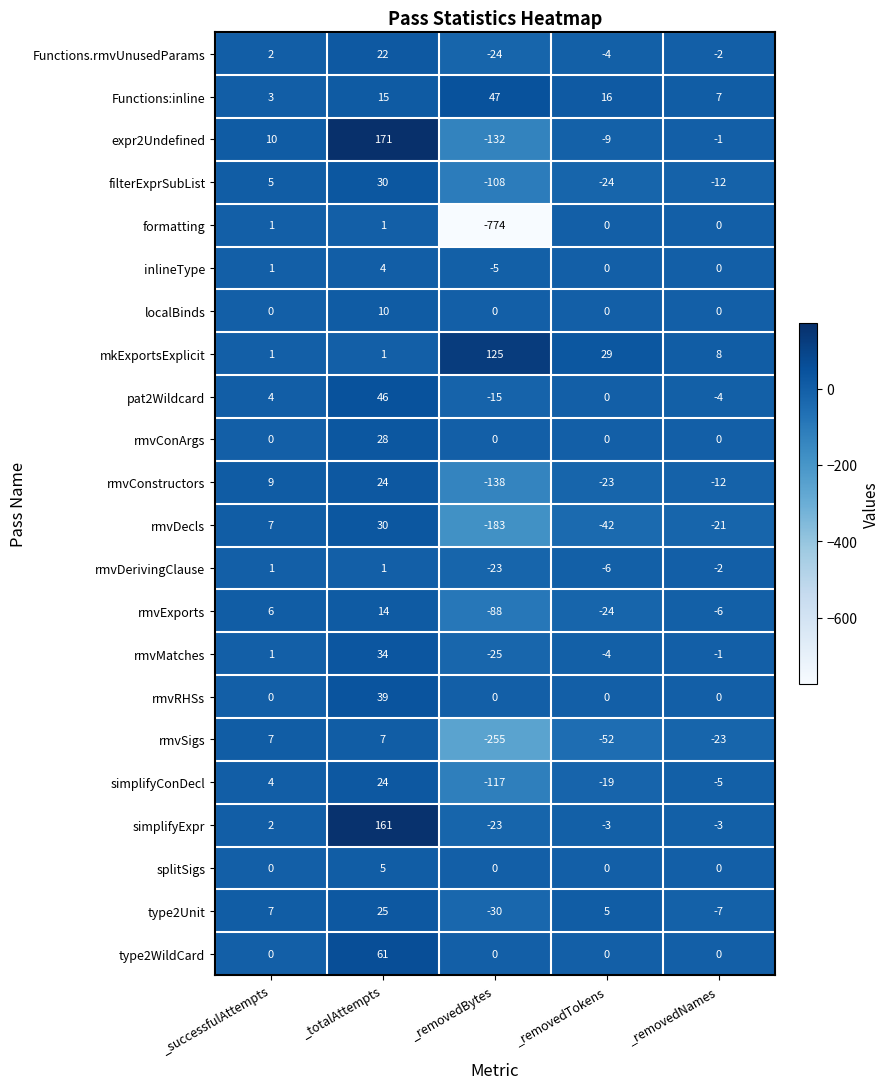

At which category is the sum across all series the highest?

_totalAttempts